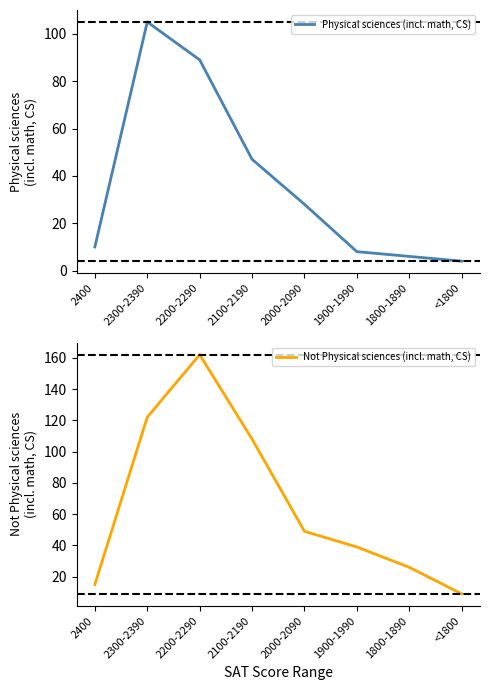

Count the number of data series in this chart.

2